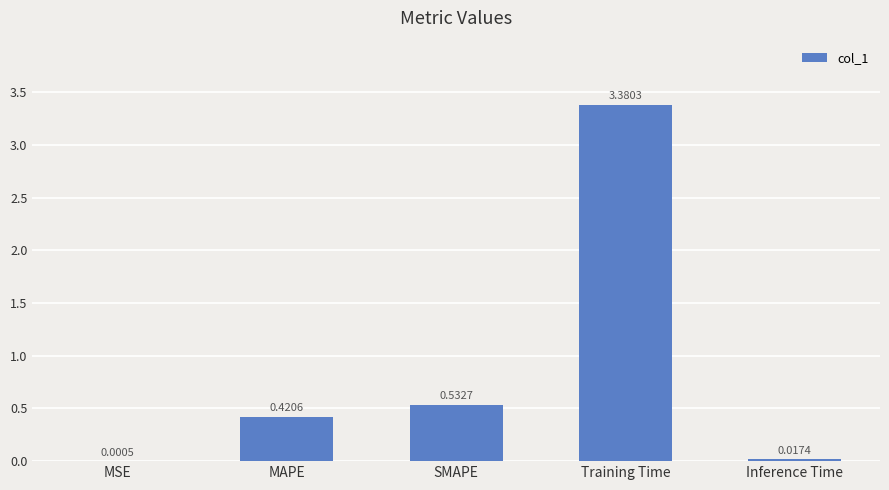

Between SMAPE and Inference Time, which is larger?

SMAPE